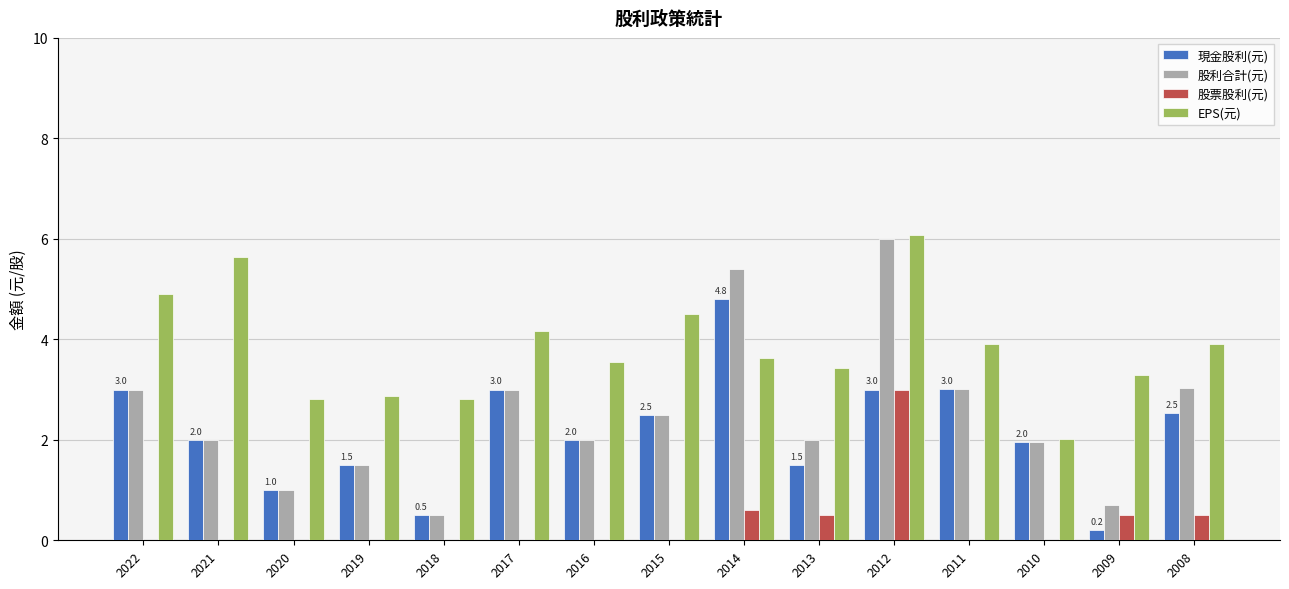

At which category is the sum across all series the highest?

2012